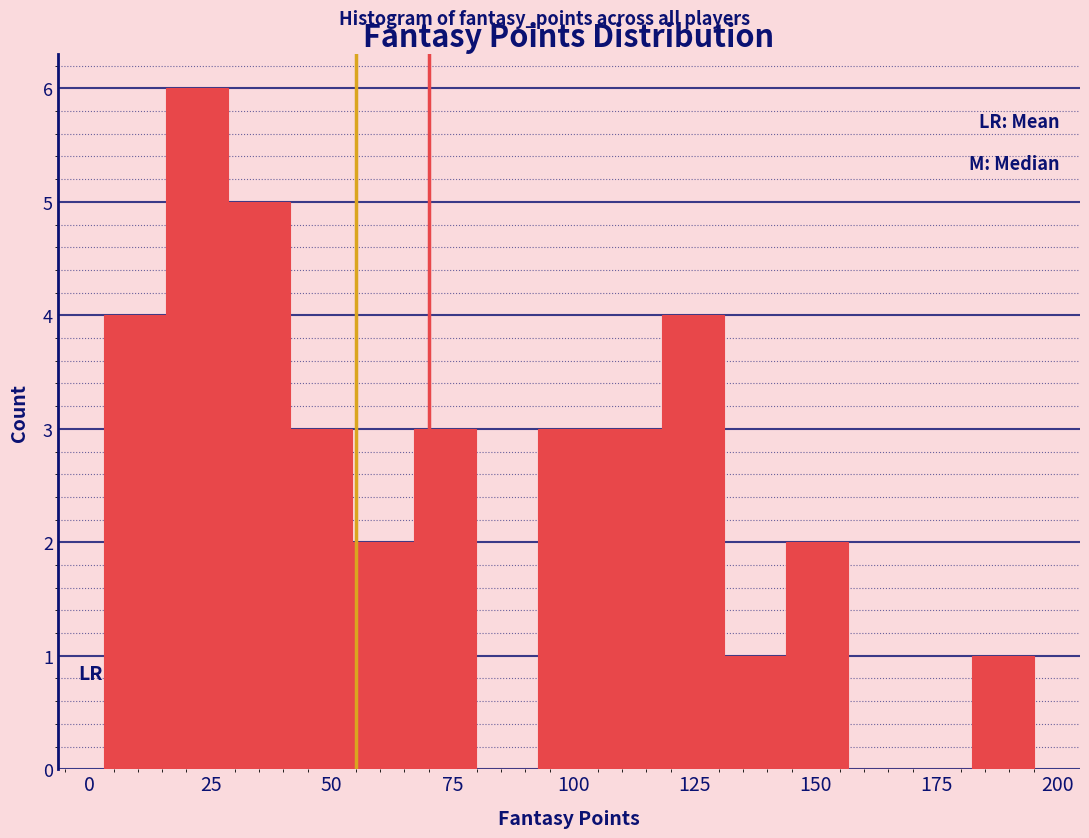

Read against the x-axis, roughly where is the centre of the tallest bar?

20